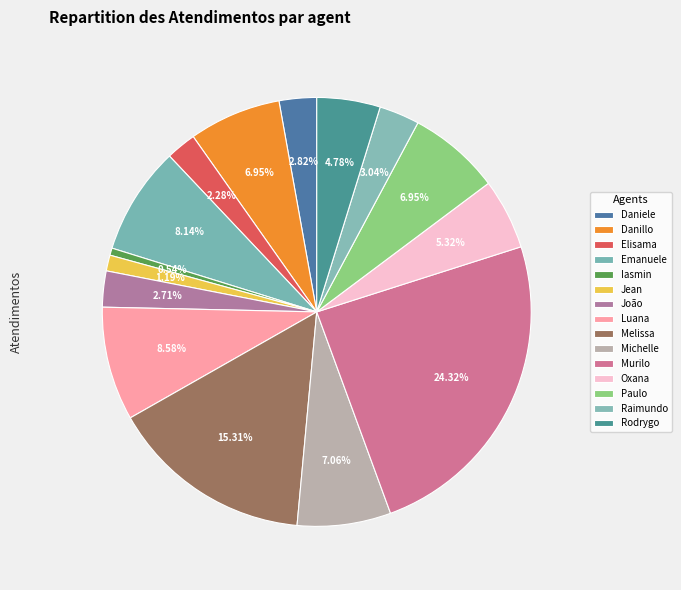

Is there any slice that represents more than half of the pie?

No